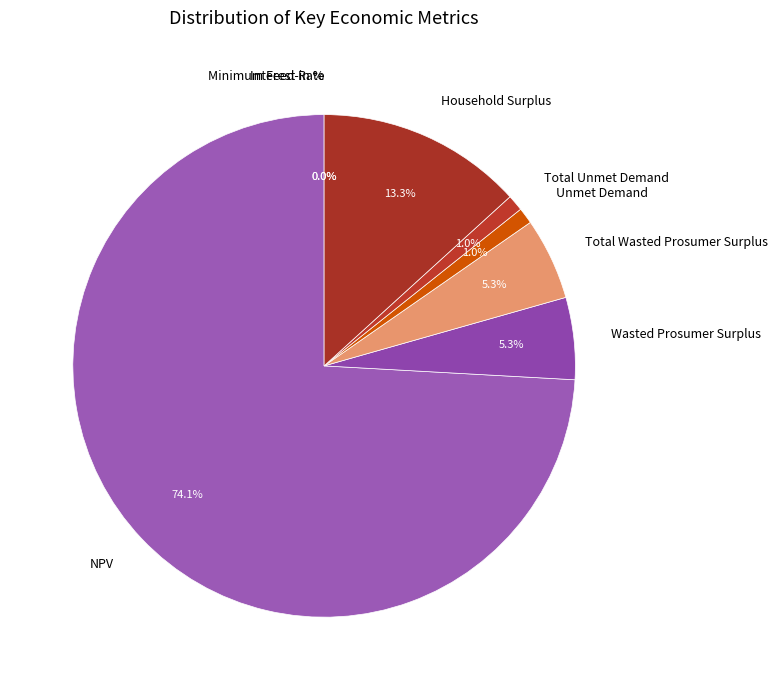

Which category has the biggest portion of the pie?

NPV